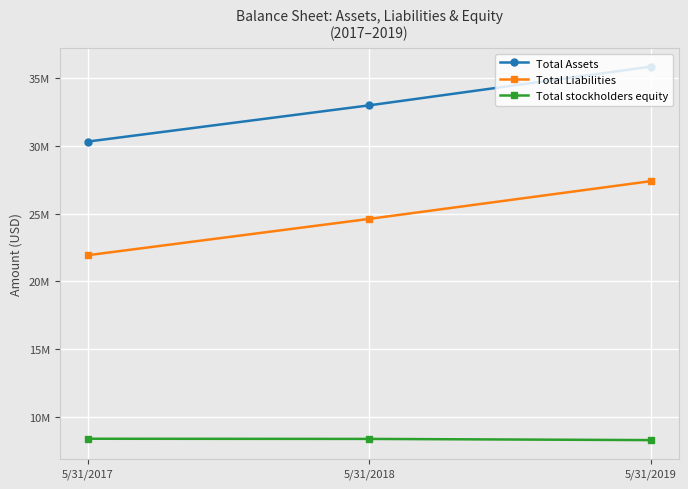

What are all the series names shown in the legend?

Total Assets, Total Liabilities, Total stockholders equity